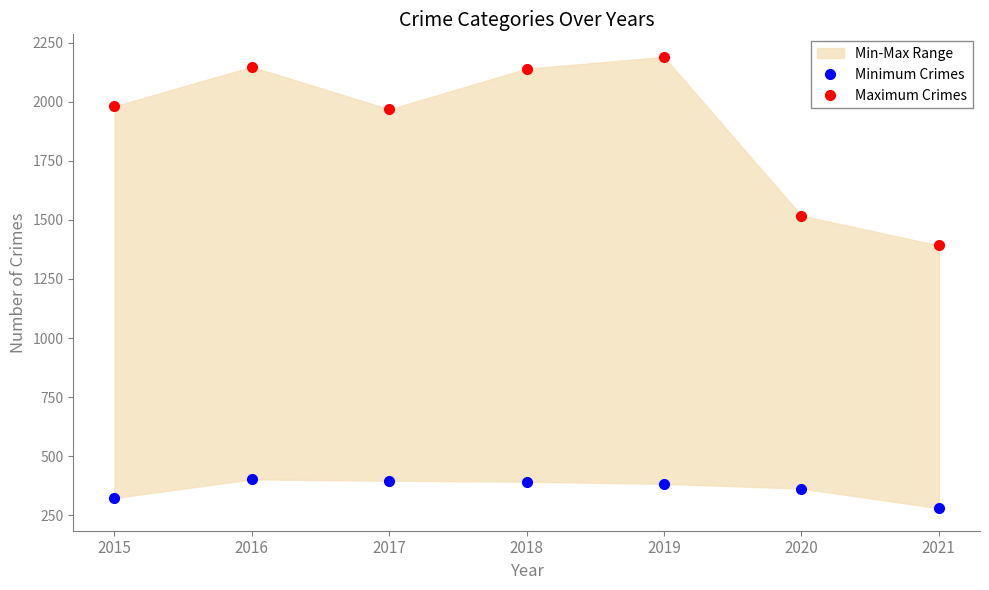

List the series in order of their peak value, highest first.

Maximum Crimes, Minimum Crimes